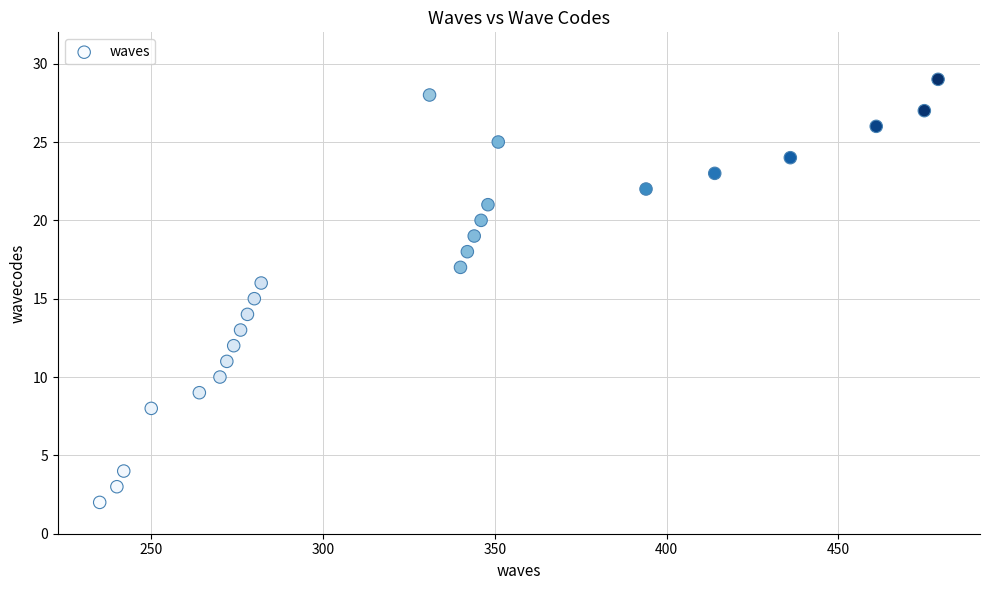

What is the range of Y values (max minus min)?

27